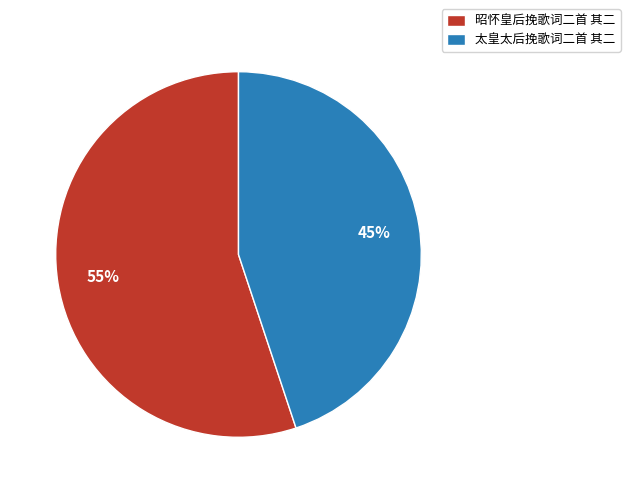

Which slice is the smallest?

太皇太后挽歌词二首 其二